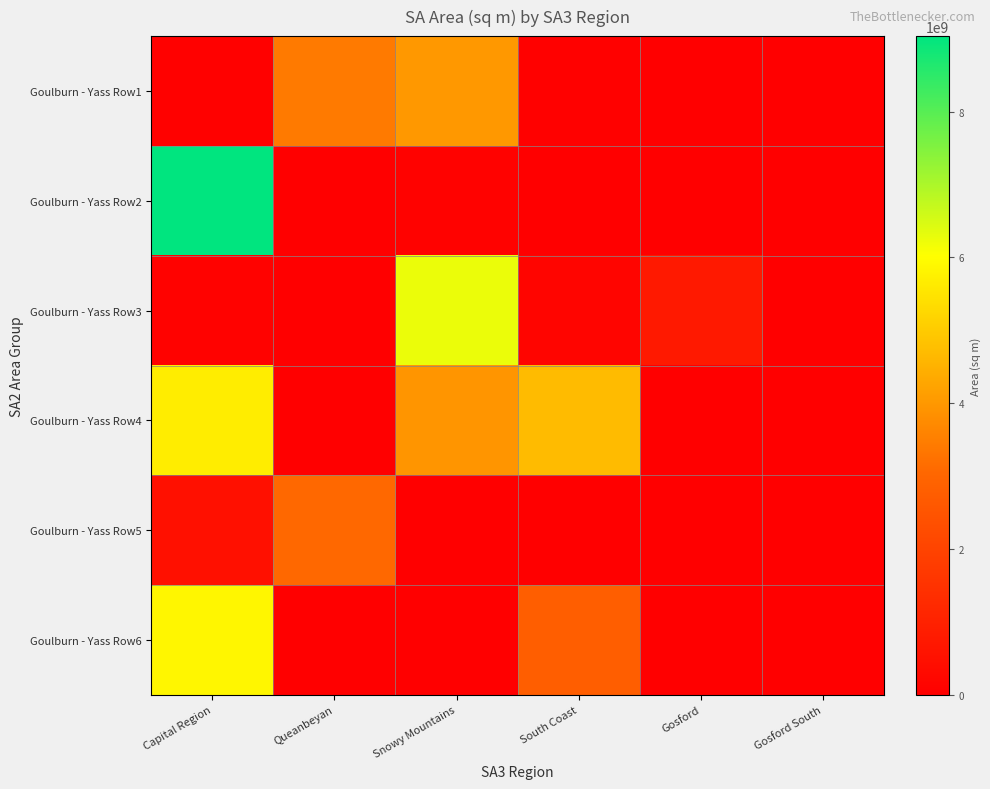

What is the spread (max minus min) of values at Snowy Mountains?

6249012930.1